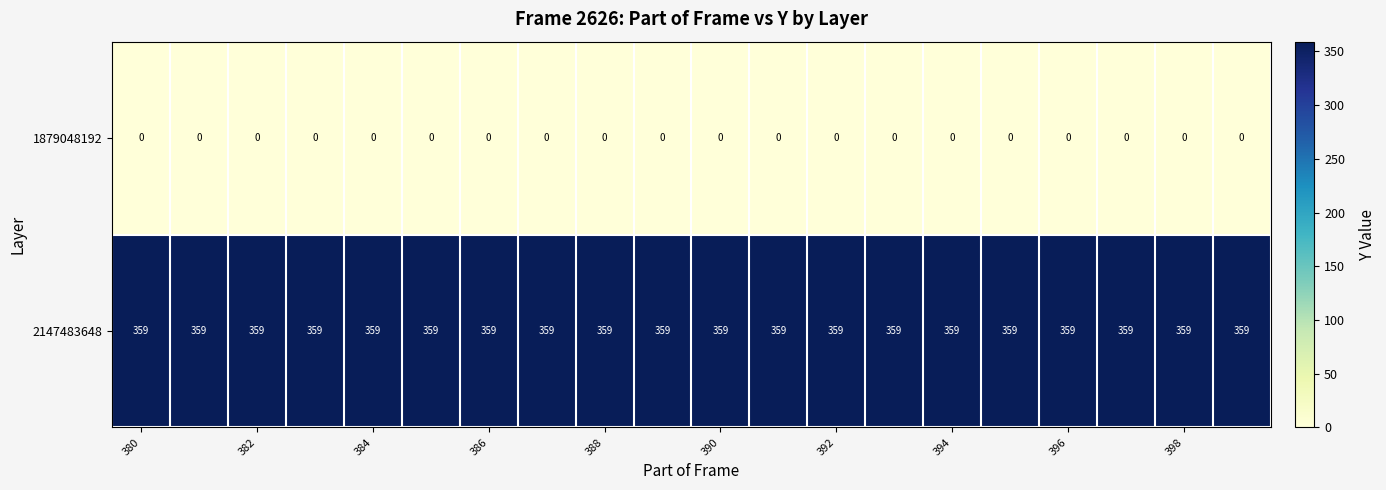

List the series in order of their overall mean, highest first.

2147483648, 1879048192